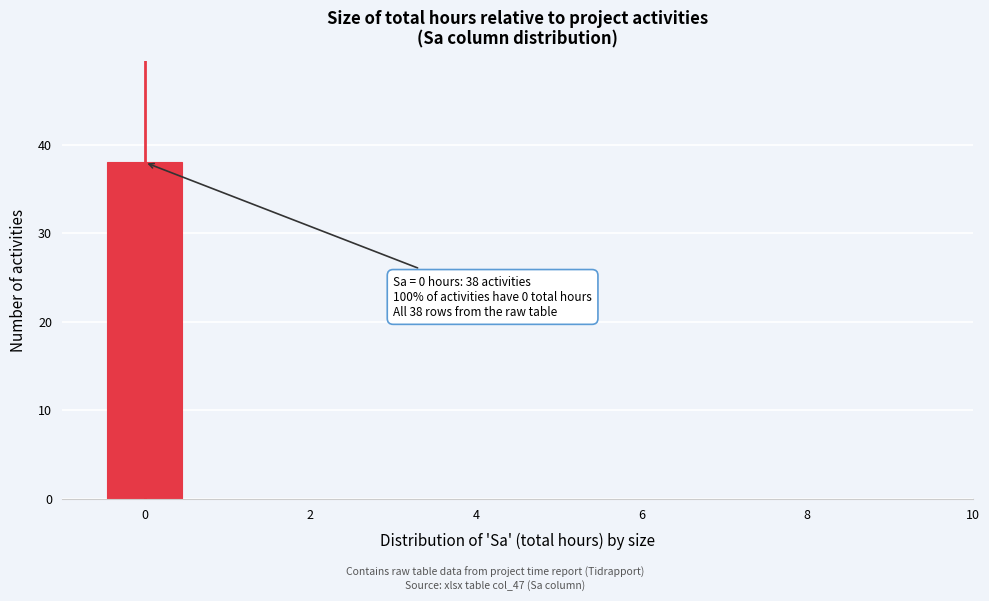

Which range on the x-axis has the tallest bar?

-0.5 to 0.5